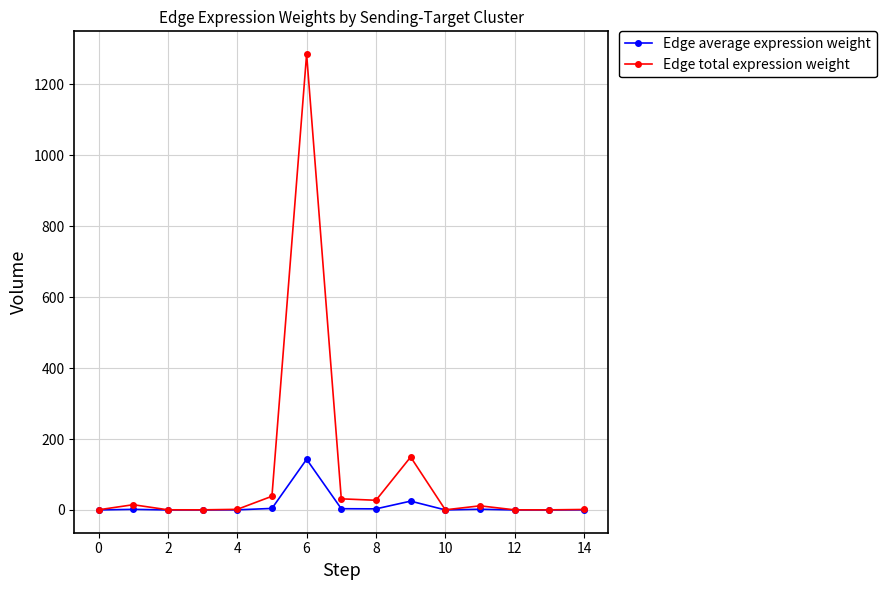

Rank the series by their maximum value, from lowest to highest.

Edge average expression weight, Edge total expression weight